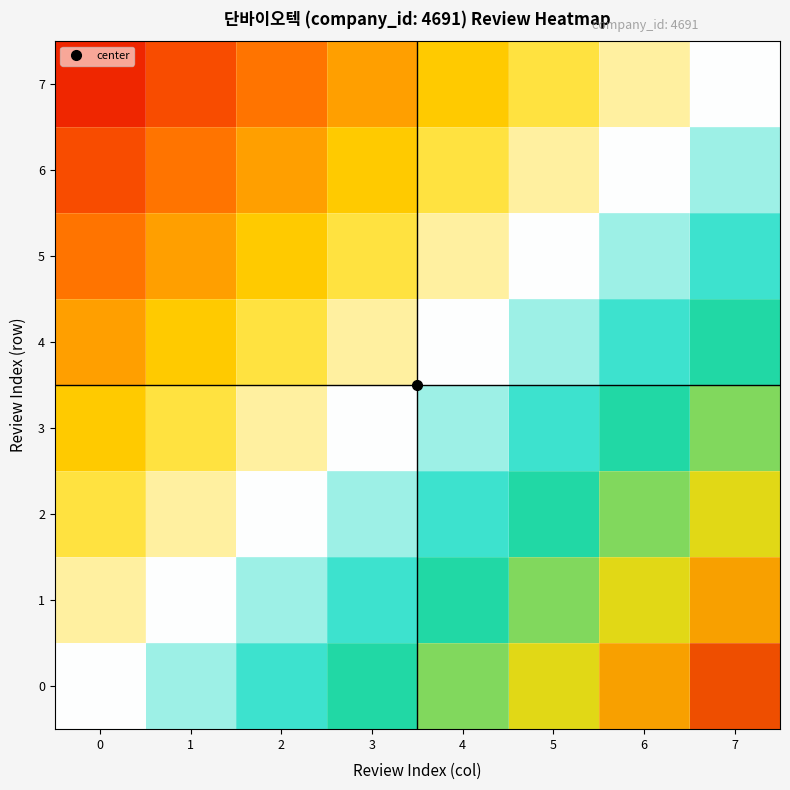

Between 7 and 1, which is larger?

7